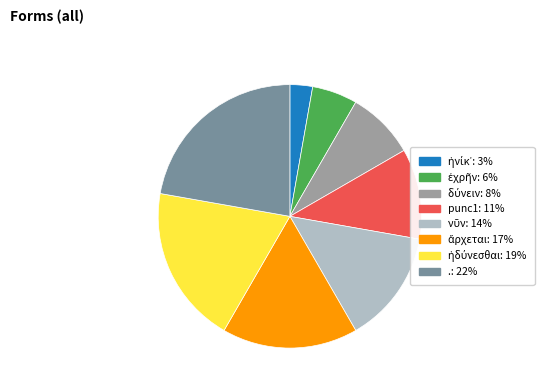

Does any single category account for the majority?

No